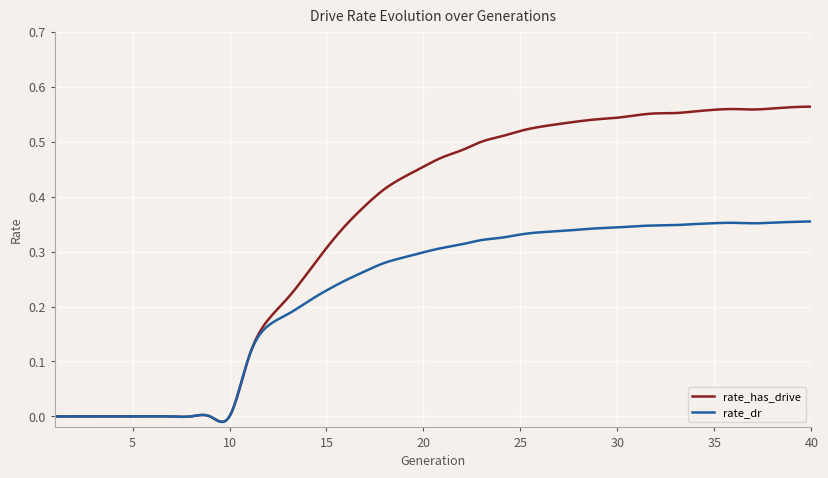

Does the chart have visible grid lines?

Yes